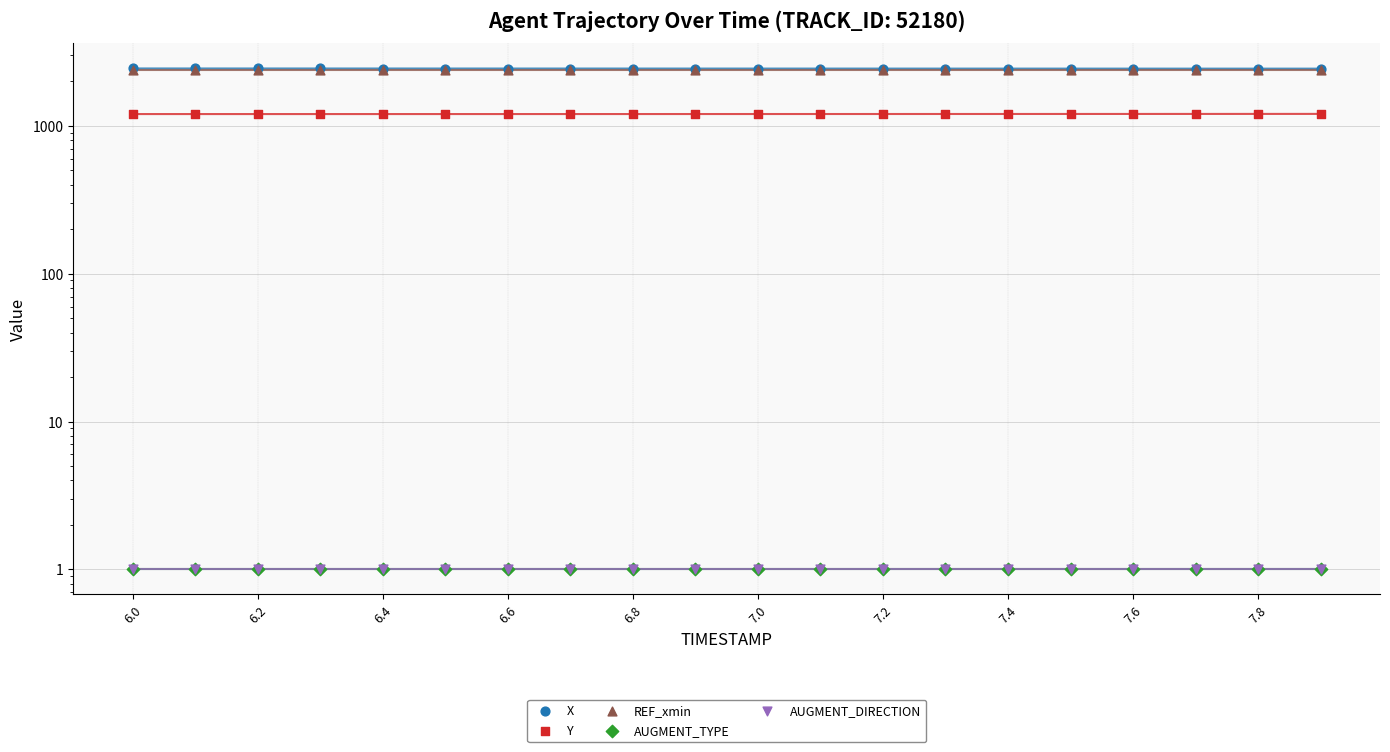

What are all the series names shown in the legend?

X, Y, REF_xmin, AUGMENT_TYPE, AUGMENT_DIRECTION